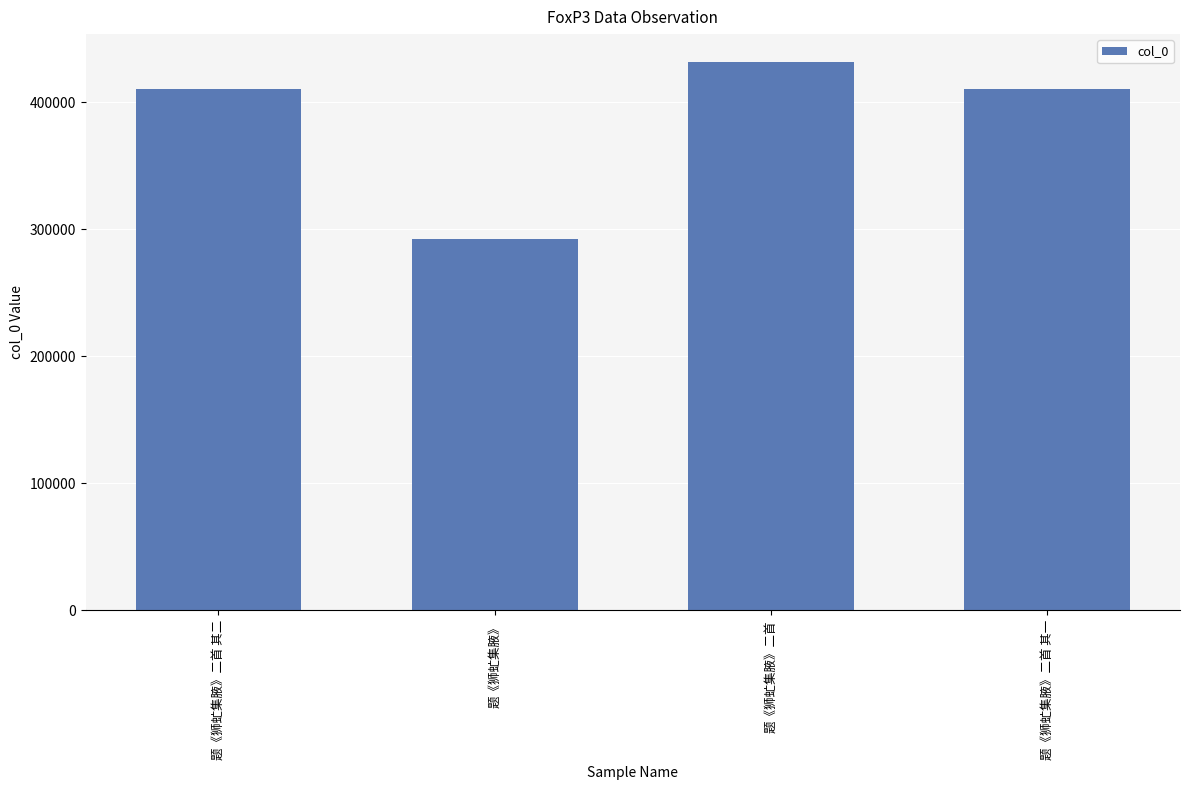

True or false: the data shows 465568 at 题《狮虻集腋》.

False